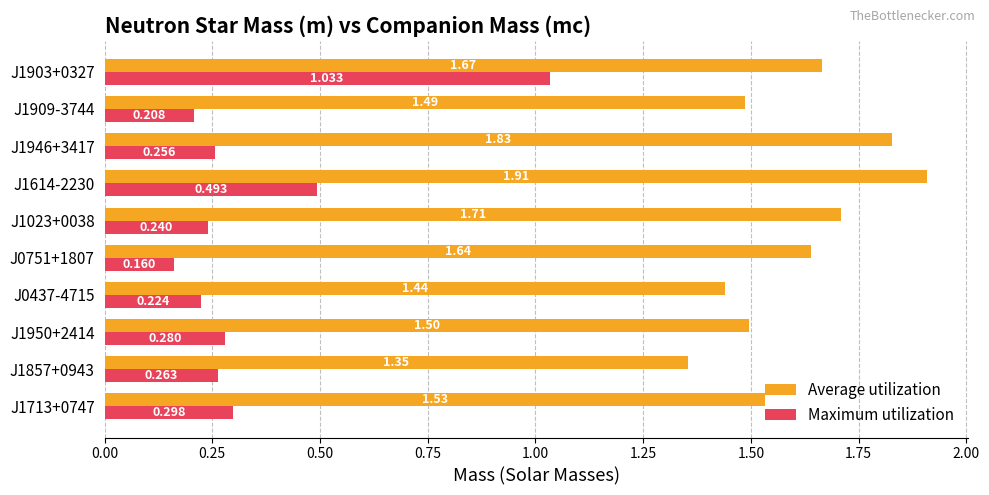

Which series has the widest spread of values?

Maximum utilization